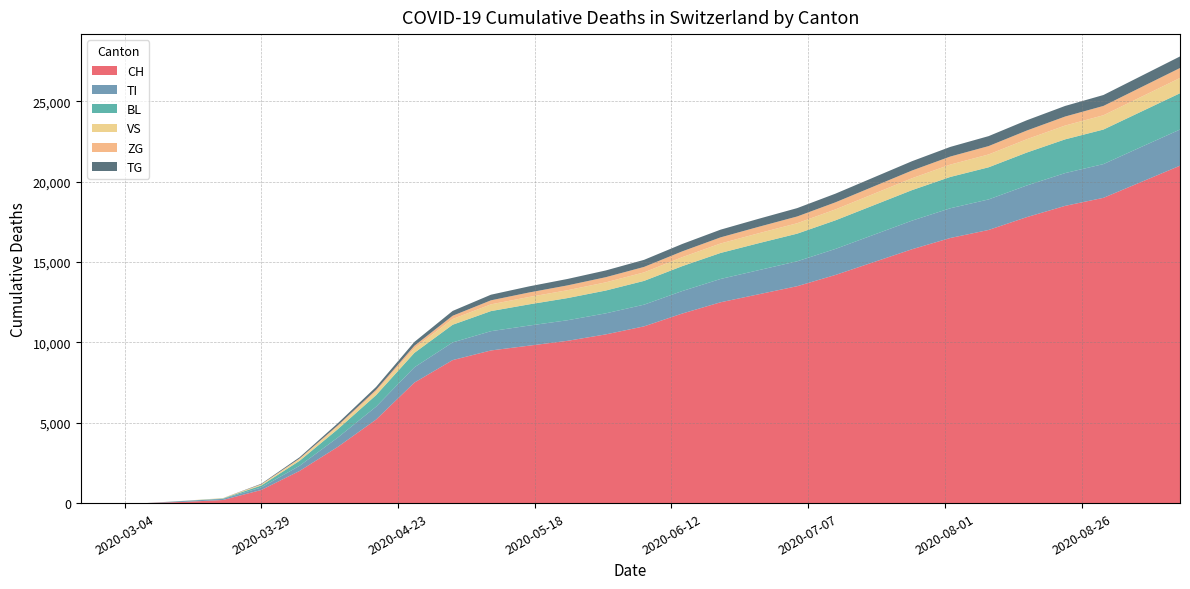

Reading left to right, list all the values displayed in this chart.

CH: 2020-02-25=0	2020-03-01=0	2020-03-08=2	2020-03-15=76	2020-03-22=192	2020-03-29=816	2020-04-05=2000	2020-04-12=3500	2020-04-19=5200	2020-04-26=7500	2020-05-03=8900	2020-05-10=9500	2020-05-17=9800	2020-05-24=10100	2020-05-31=10500	2020-06-07=11000	2020-06-14=11800	2020-06-21=12500	2020-06-28=13000	2020-07-05=13500	2020-07-12=14200	2020-07-19=15000	2020-07-26=15800	2020-08-02=16500	2020-08-09=17000	2020-08-16=17800	2020-08-23=18500	2020-08-30=19000	2020-09-06=20000	2020-09-13=21000
TI: 2020-02-25=0	2020-03-01=0	2020-03-08=0	2020-03-15=61	2020-03-22=70	2020-03-29=155	2020-04-05=320	2020-04-12=580	2020-04-19=800	2020-04-26=950	2020-05-03=1100	2020-05-10=1200	2020-05-17=1250	2020-05-24=1280	2020-05-31=1310	2020-06-07=1350	2020-06-14=1400	2020-06-21=1450	2020-06-28=1500	2020-07-05=1550	2020-07-12=1620	2020-07-19=1700	2020-07-26=1780	2020-08-02=1850	2020-08-09=1900	2020-08-16=1970	2020-08-23=2040	2020-08-30=2100	2020-09-06=2180	2020-09-13=2250
BL: 2020-02-25=0	2020-03-01=0	2020-03-08=0	2020-03-15=5	2020-03-22=25	2020-03-29=123	2020-04-05=310	2020-04-12=520	2020-04-19=720	2020-04-26=900	2020-05-03=1100	2020-05-10=1250	2020-05-17=1320	2020-05-24=1380	2020-05-31=1420	2020-06-07=1480	2020-06-14=1550	2020-06-21=1620	2020-06-28=1680	2020-07-05=1720	2020-07-12=1780	2020-07-19=1840	2020-07-26=1900	2020-08-02=1950	2020-08-09=2000	2020-08-16=2050	2020-08-23=2100	2020-08-30=2150	2020-09-06=2200	2020-09-13=2260
VS: 2020-02-25=0	2020-03-01=0	2020-03-08=2	2020-03-15=6	2020-03-22=19	2020-03-29=54	2020-04-05=100	2020-04-12=160	2020-04-19=220	2020-04-26=290	2020-05-03=360	2020-05-10=420	2020-05-17=460	2020-05-24=490	2020-05-31=510	2020-06-07=530	2020-06-14=560	2020-06-21=590	2020-06-28=620	2020-07-05=650	2020-07-12=680	2020-07-19=710	2020-07-26=740	2020-08-02=770	2020-08-09=800	2020-08-16=830	2020-08-23=860	2020-08-30=890	2020-09-06=920	2020-09-13=950
ZG: 2020-02-25=0	2020-03-01=0	2020-03-08=0	2020-03-15=0	2020-03-22=5	2020-03-29=21	2020-04-05=45	2020-04-12=80	2020-04-19=110	2020-04-26=150	2020-05-03=200	2020-05-10=250	2020-05-17=280	2020-05-24=300	2020-05-31=320	2020-06-07=340	2020-06-14=360	2020-06-21=380	2020-06-28=400	2020-07-05=420	2020-07-12=440	2020-07-19=460	2020-07-26=480	2020-08-02=500	2020-08-09=520	2020-08-16=540	2020-08-23=560	2020-08-30=580	2020-09-06=600	2020-09-13=620
TG: 2020-02-25=0	2020-03-01=0	2020-03-08=0	2020-03-15=0	2020-03-22=0	2020-03-29=33	2020-04-05=75	2020-04-12=130	2020-04-19=180	2020-04-26=240	2020-05-03=300	2020-05-10=350	2020-05-17=380	2020-05-24=400	2020-05-31=420	2020-06-07=440	2020-06-14=460	2020-06-21=480	2020-06-28=500	2020-07-05=520	2020-07-12=540	2020-07-19=560	2020-07-26=580	2020-08-02=600	2020-08-09=620	2020-08-16=640	2020-08-23=660	2020-08-30=680	2020-09-06=700	2020-09-13=720